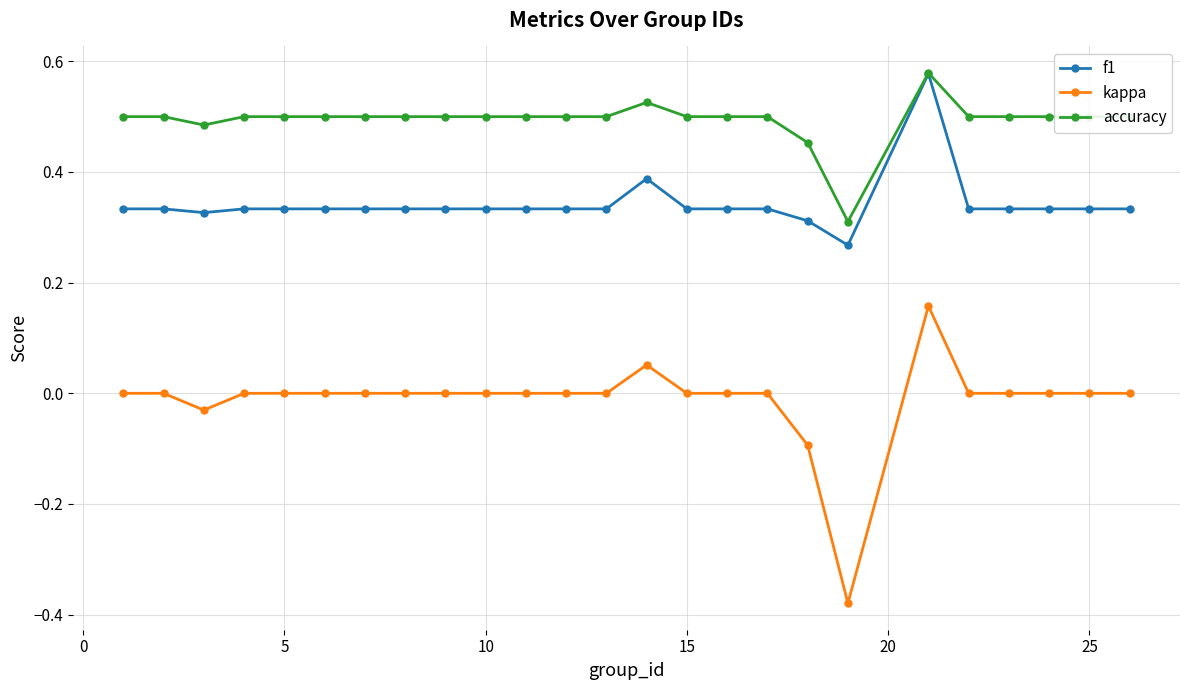

List the series in order of their overall mean, highest first.

accuracy, f1, kappa